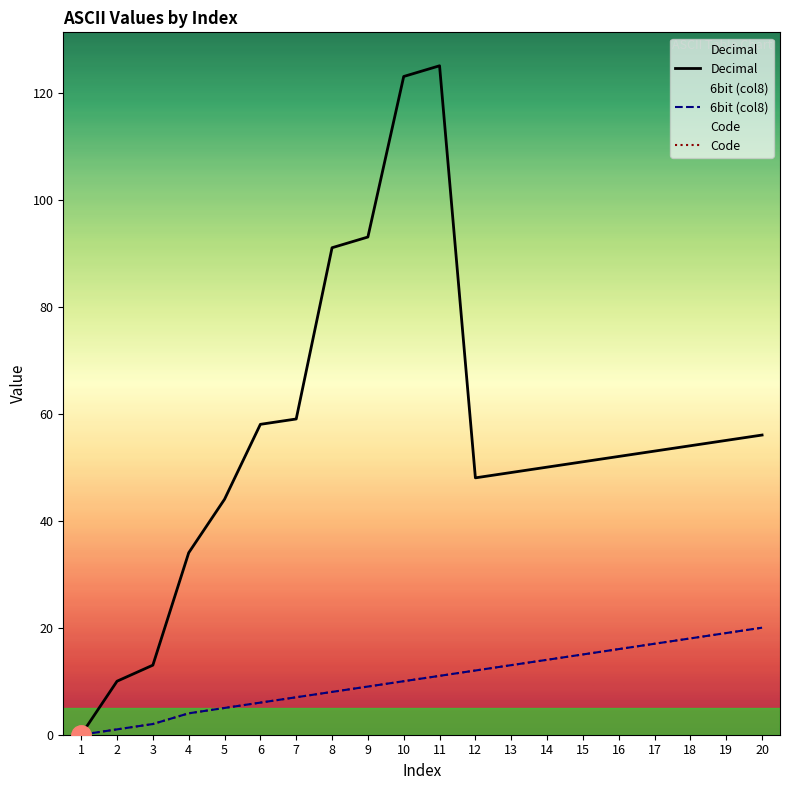

What is the difference between the Decimal values at 6 and 12?

10